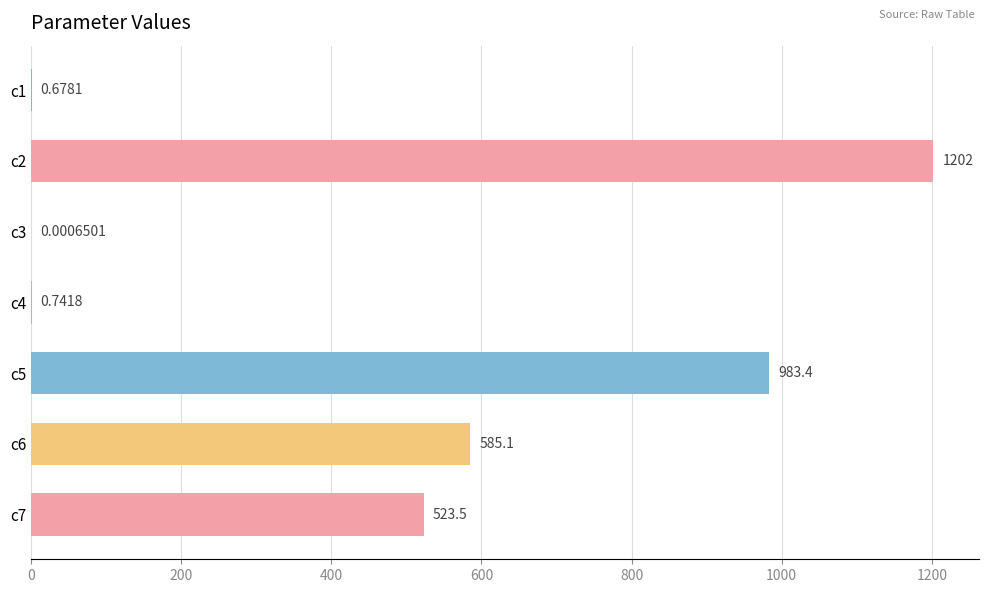

What is the maximum value shown in the chart?

1202.1